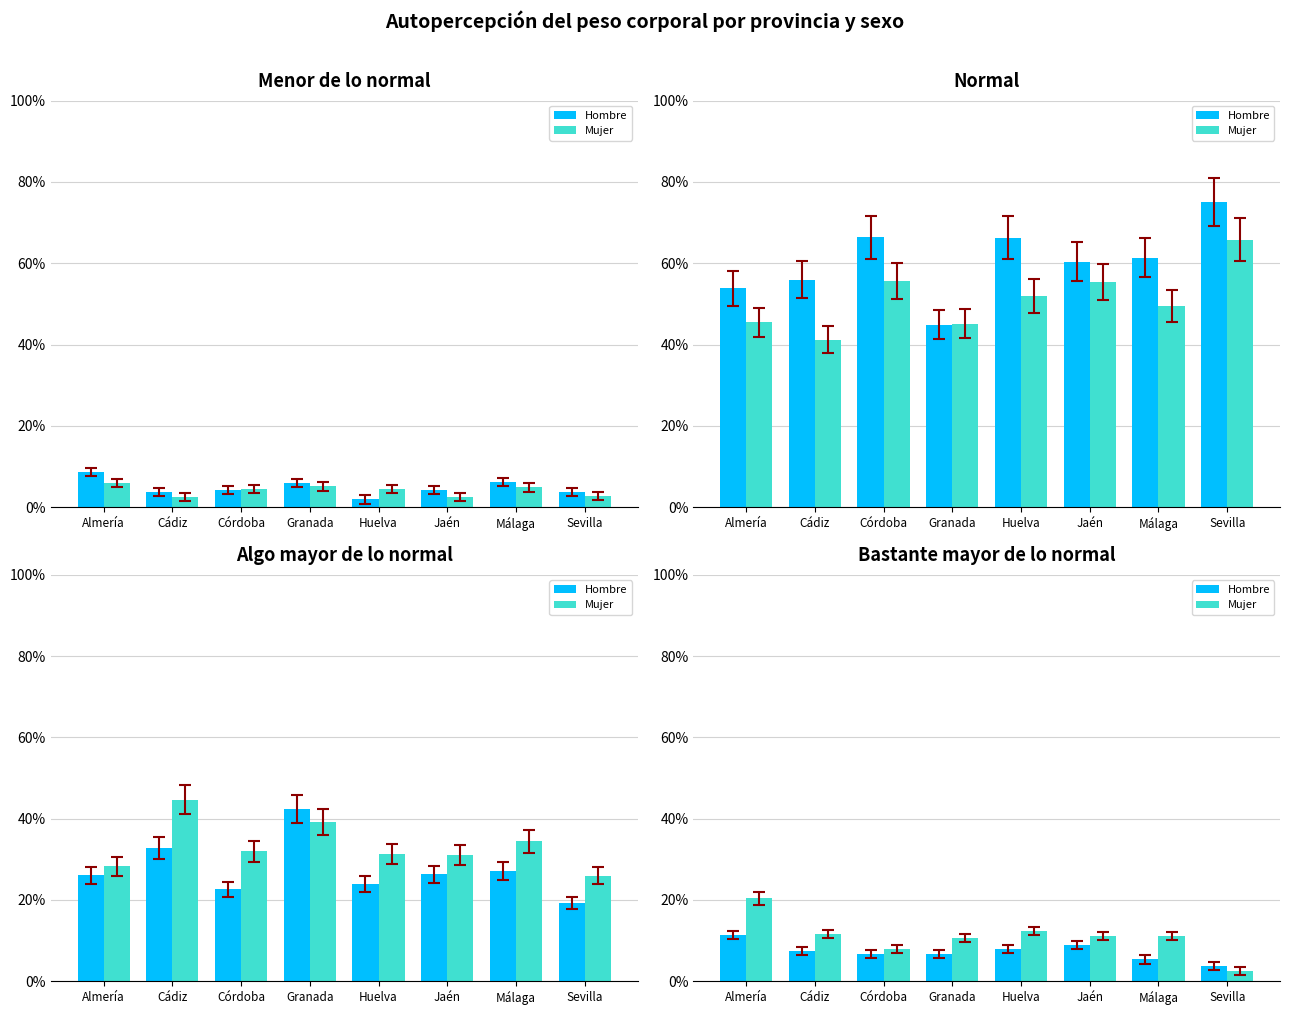

What is the difference between the second highest and second lowest values in the Mujer series?

4.4